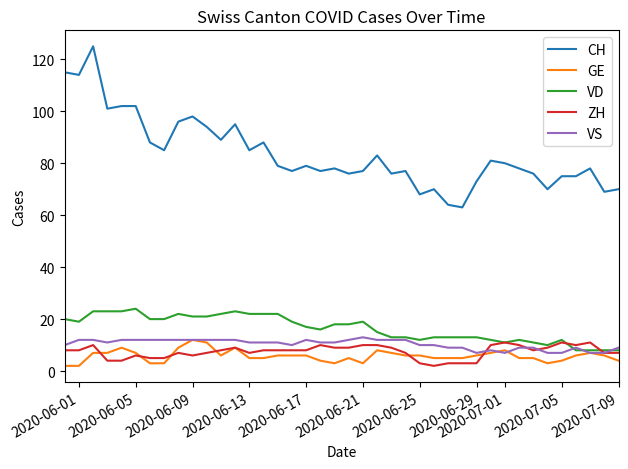

What is the greatest value displayed?

125